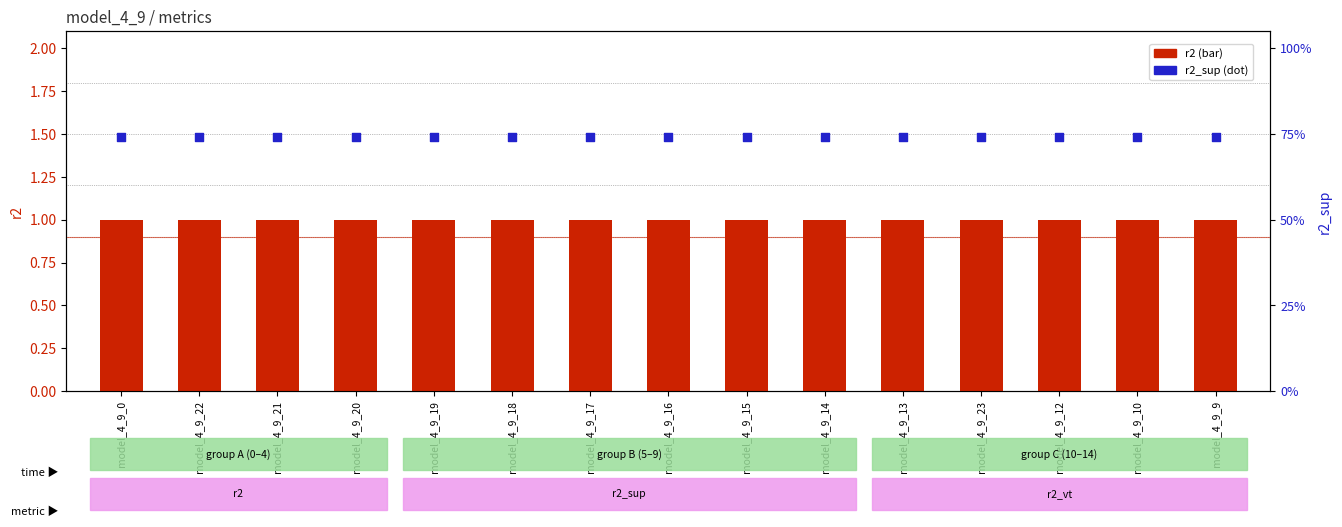

Which series has the largest total across all categories?

r2